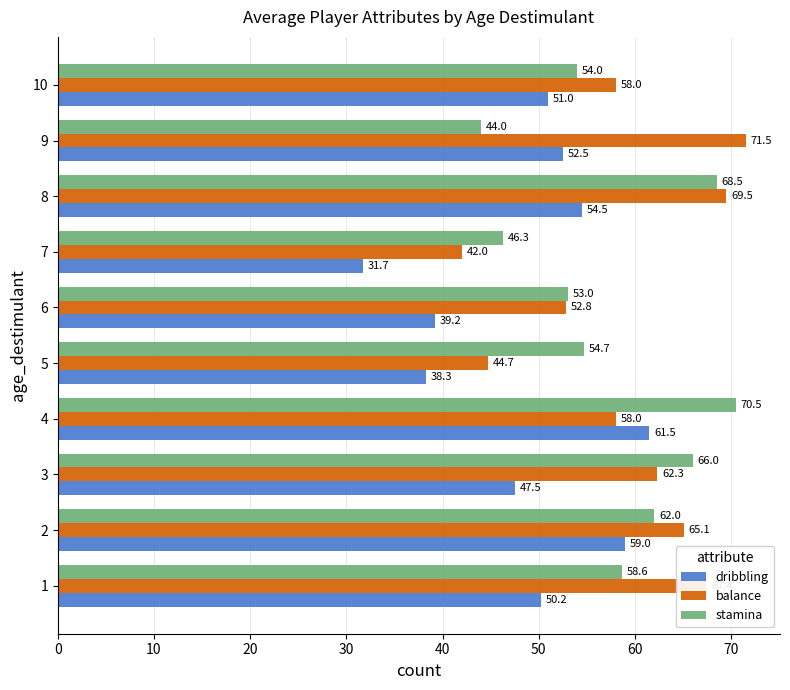

What is the lowest value of the dribbling series?

31.7